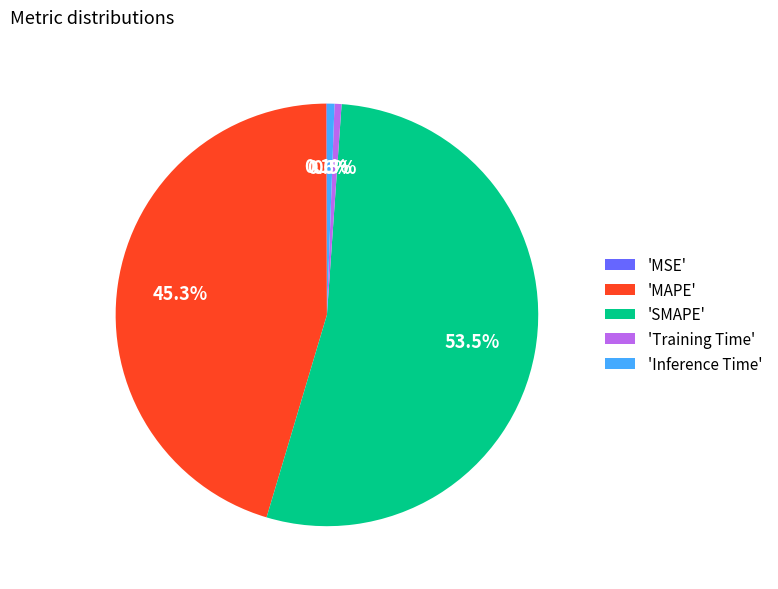

Between 'SMAPE' and 'Training Time', which is larger?

'SMAPE'